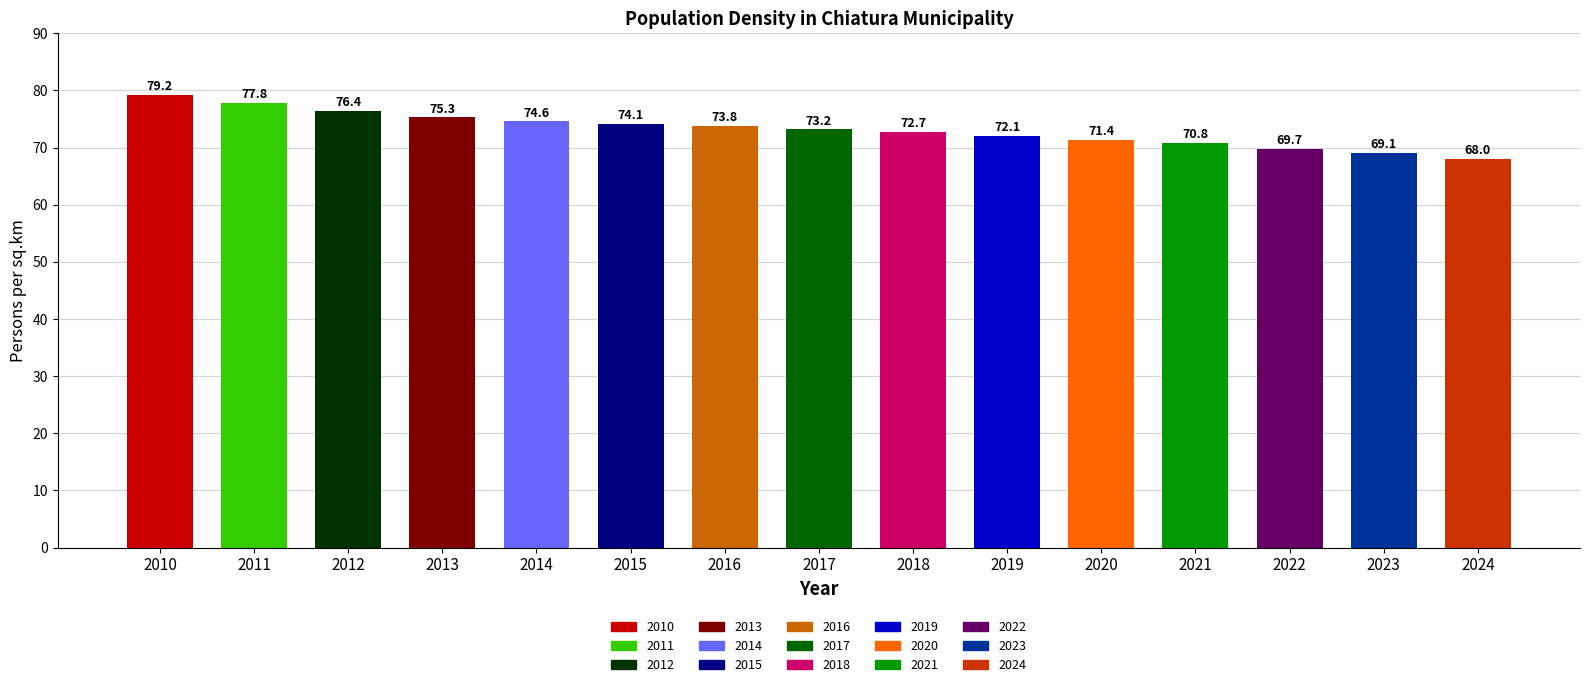

How many data points are above 73?

8